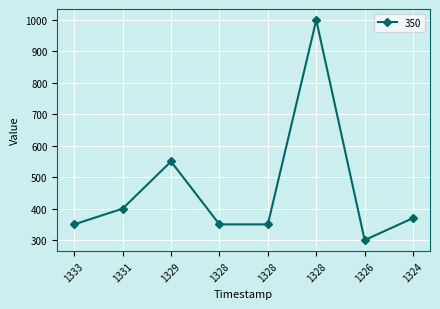

What is the value of the 3rd point from the left?

550